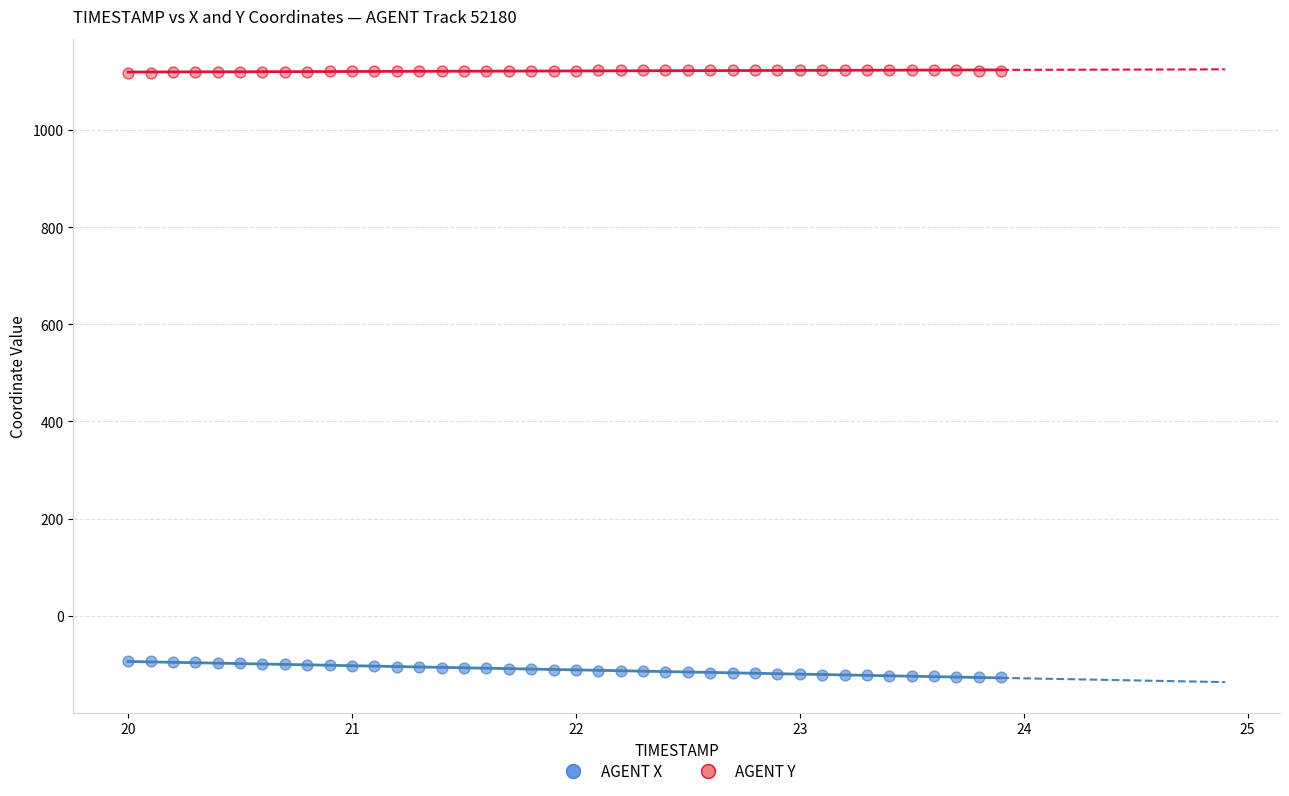

Which series contains the highest Y value?

AGENT Y